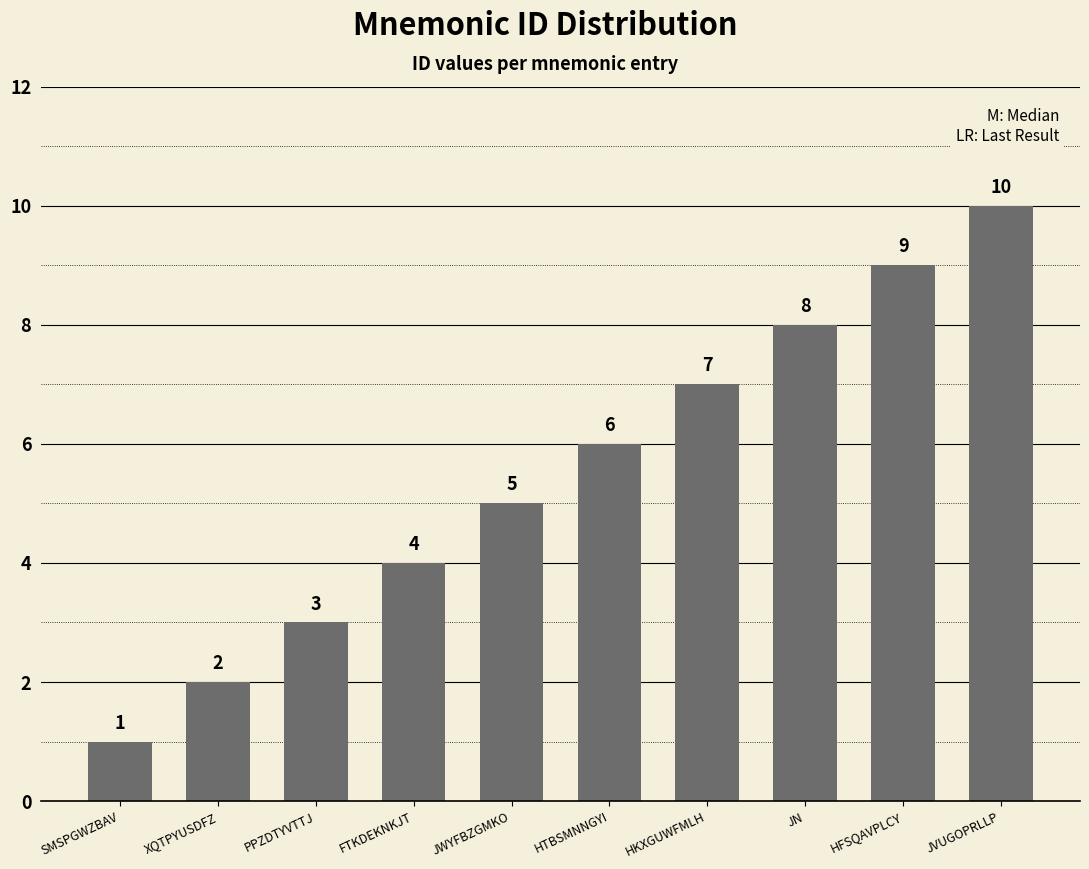

What position from the right is PPZDTYVTTJ?

8